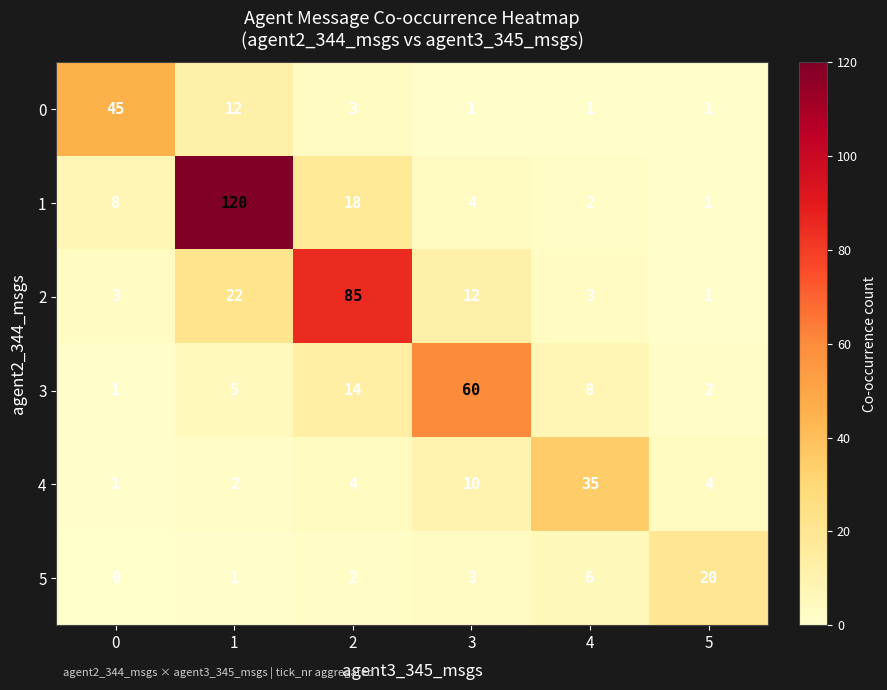

Which series has the largest range (max minus min)?

1